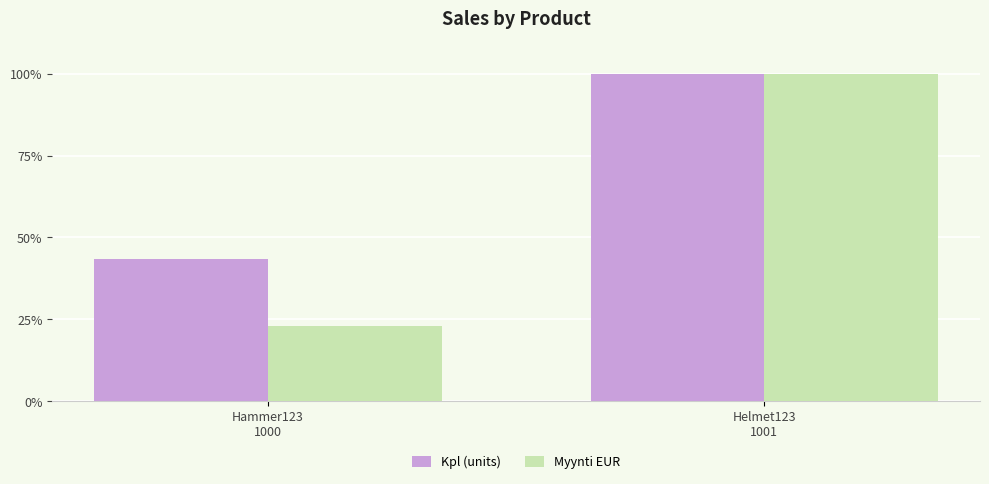

What is the label of the 2nd bar from the left?

Helmet123
1001